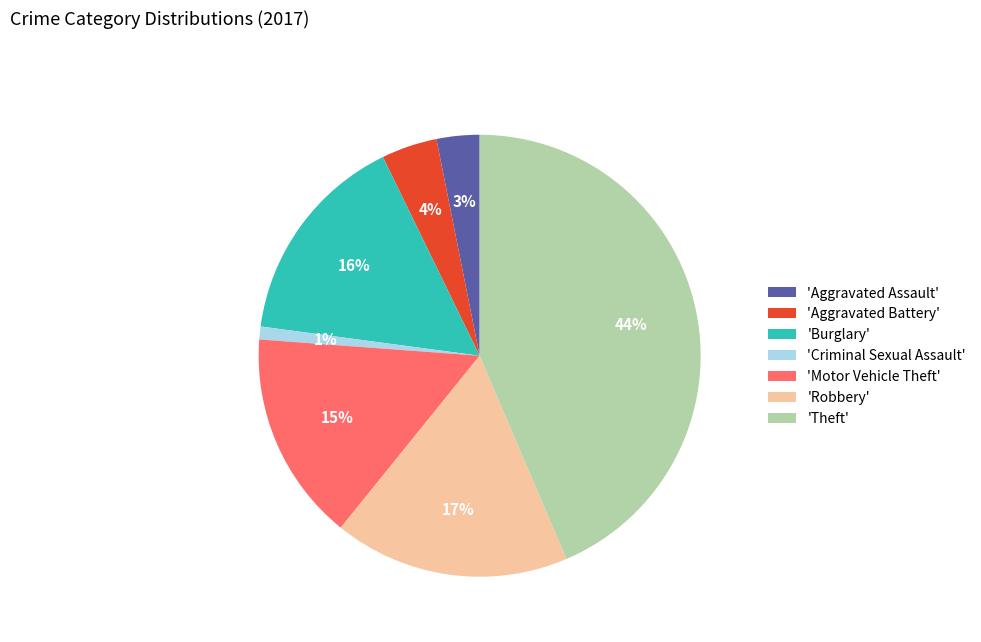

How many slices are in this pie chart?

7